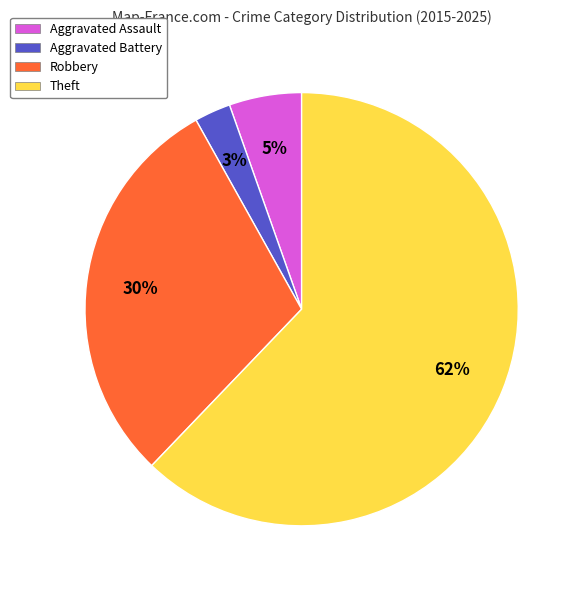

Which has a higher value, Robbery or Aggravated Assault?

Robbery